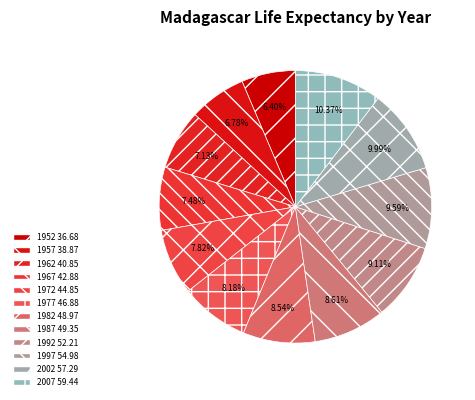

To the nearest percent, what is the average slice percentage?

8%